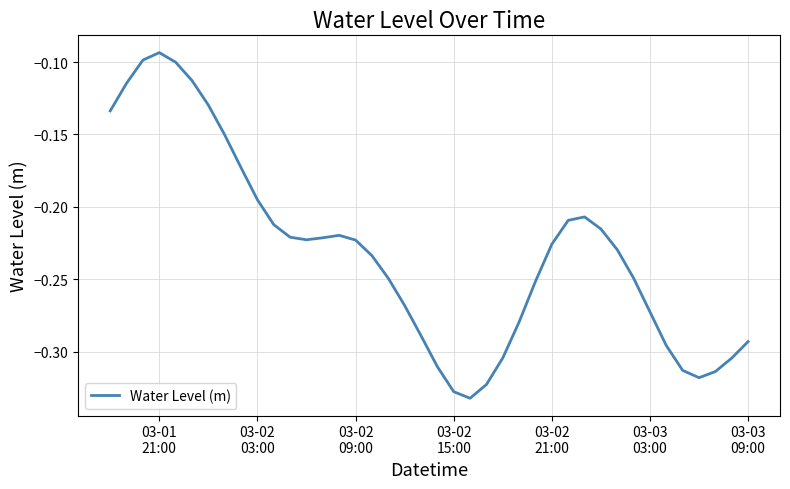

At which category does the data reach its first local peak?

03-01
21:00